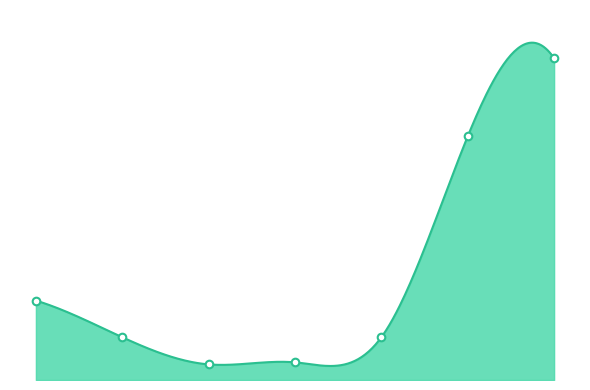

What is the ratio of the value at 2 to the value at 3?

2.7